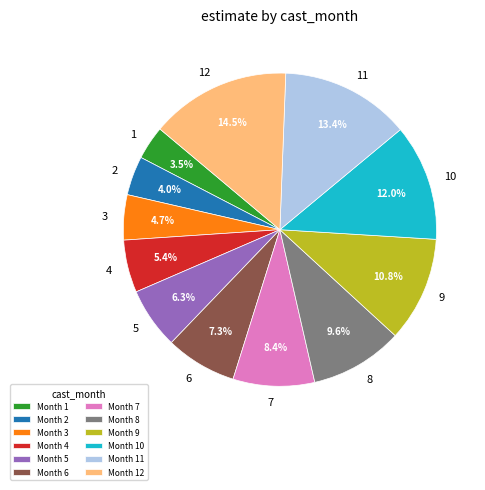

Approximately how many times larger is the value at 1 compared to 11?

0.3